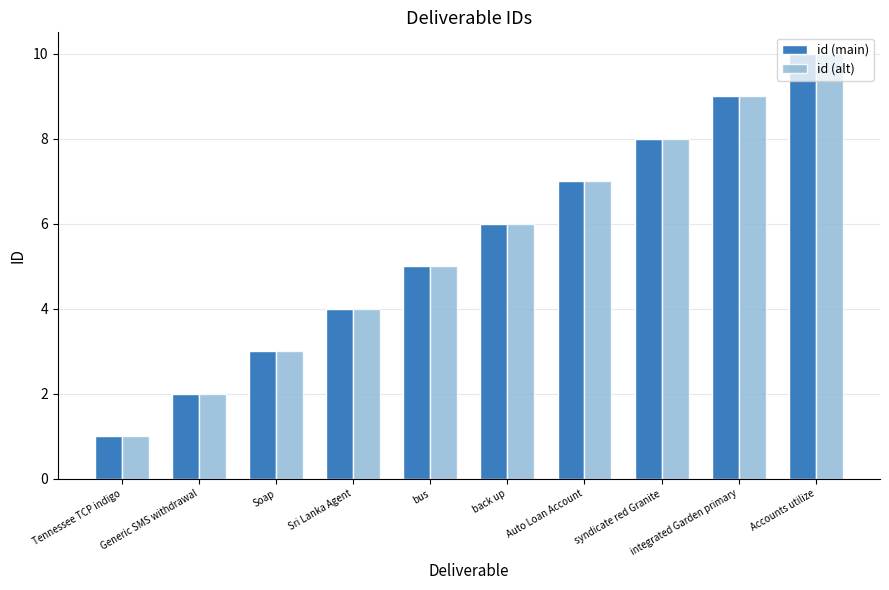

What is the sum of the id (alt) values at Sri Lanka Agent and syndicate red Granite?

12